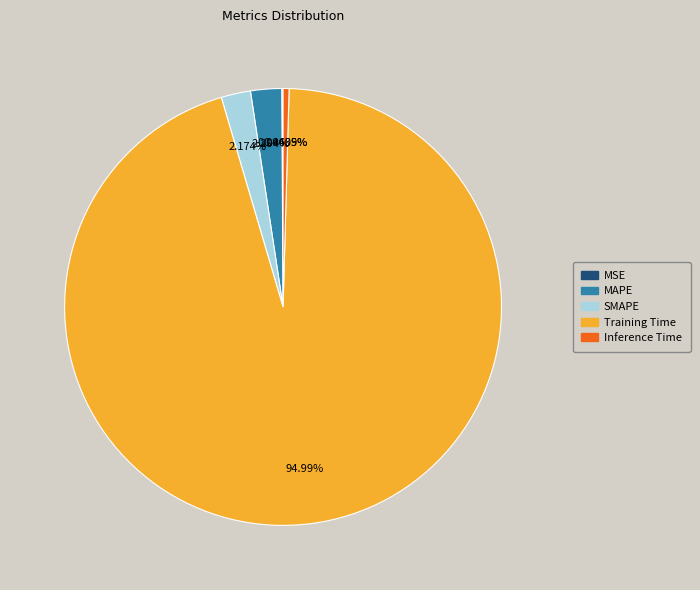

To the nearest percent, what is the difference between the largest and smallest slice percentages?

95%